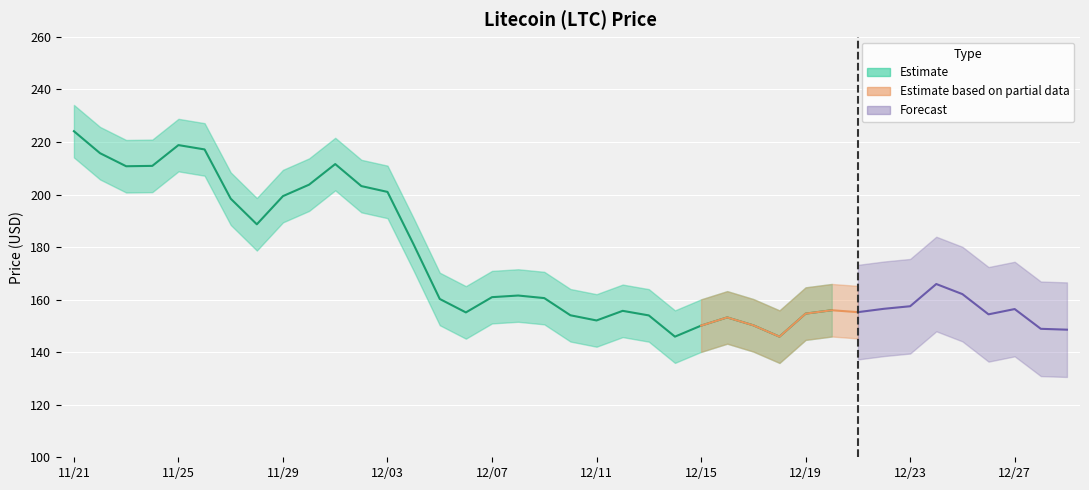

List the labels in order of value, largest first.

11/21, 11/25, 11/26, 11/22, 12/01, 11/24, 11/23, 11/30, 12/02, 12/03, 11/29, 11/27, 11/28, 12/04, 12/24, 12/25, 12/08, 12/07, 12/09, 12/05, 12/23, 12/22, 12/27, 12/20, 12/12, 12/21, 12/06, 12/19, 12/26, 12/10, 12/13, 12/16, 12/11, 12/17, 12/15, 12/28, 12/29, 12/14, 12/18